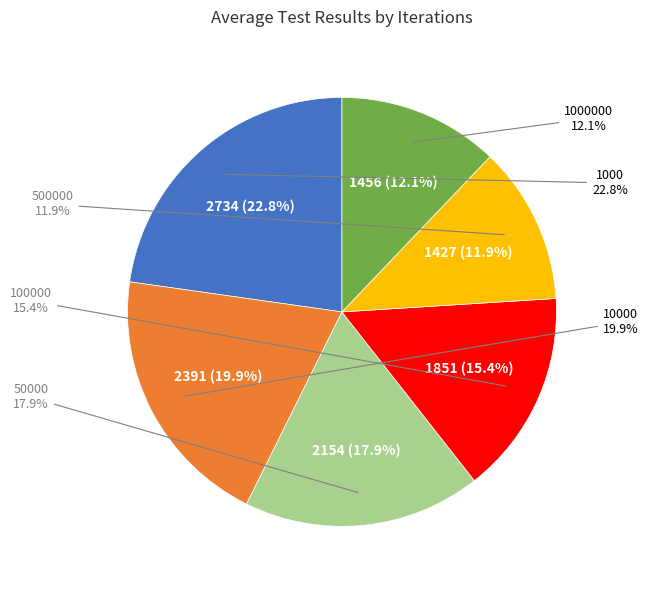

To the nearest percent, what portion does 500000 represent?

12%